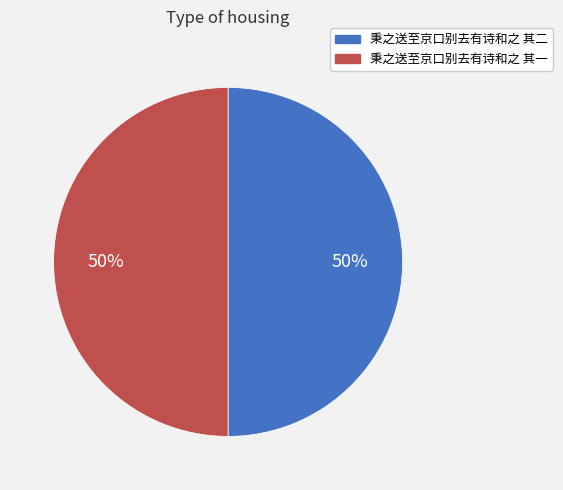

The 秉之送至京口别去有诗和之 其二 slice represents 39% of the pie. True or false?

False